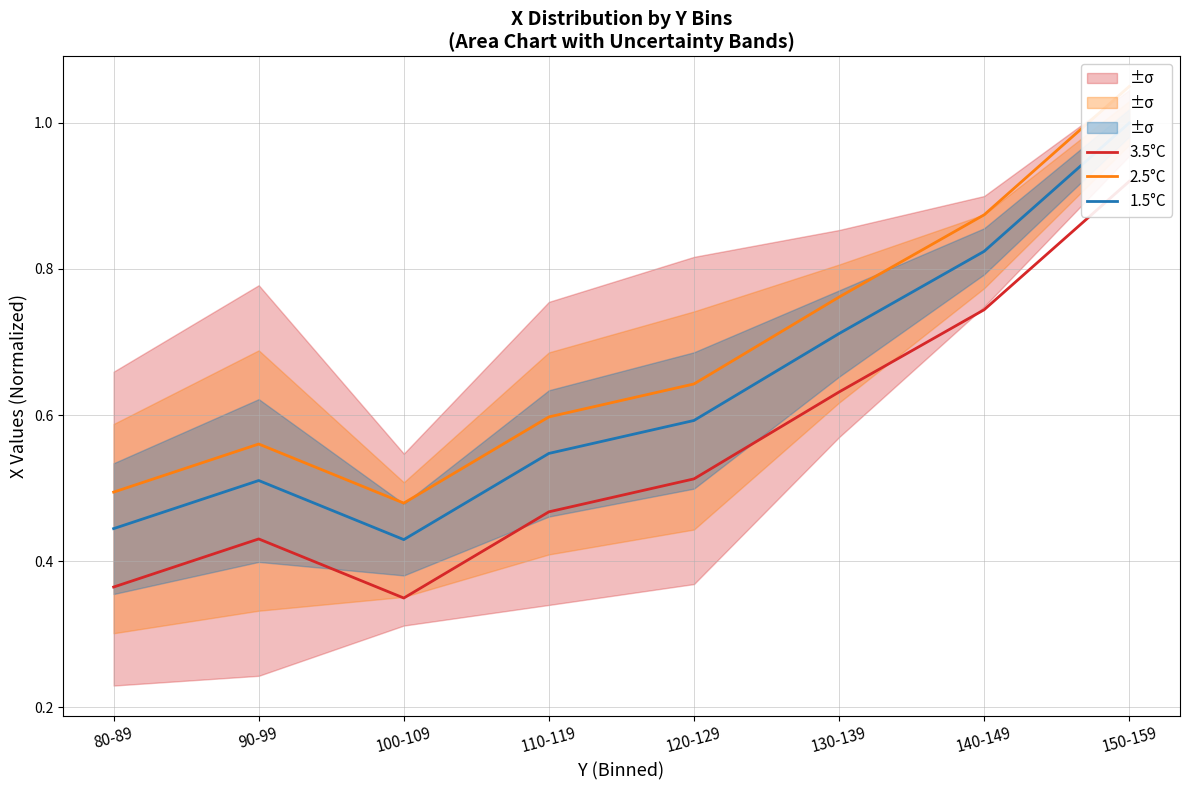

How many lines are shown in the chart?

3